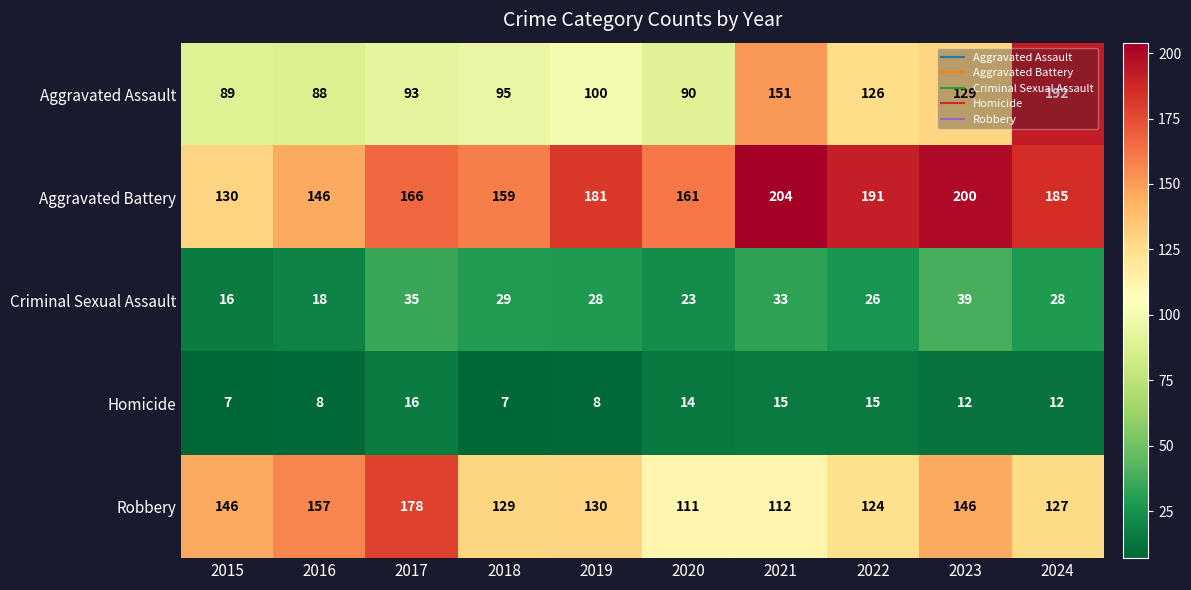

At which label does Criminal Sexual Assault first exceed 28?

2017